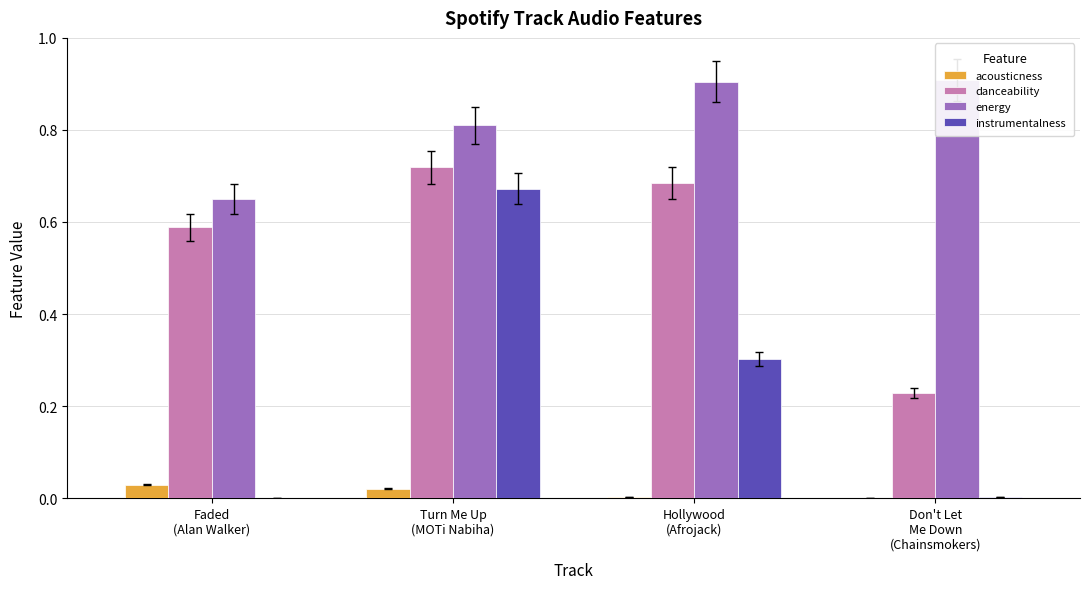

At how many categories does at least one series exceed 0?

4